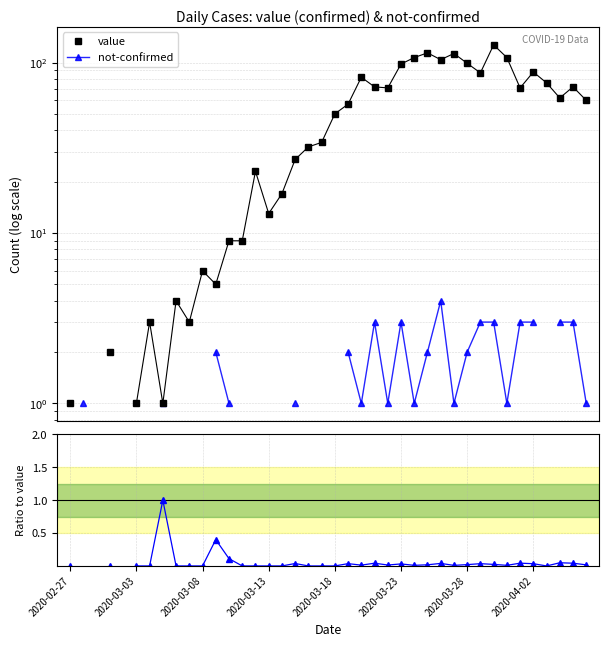

Count the number of data series in this chart.

3